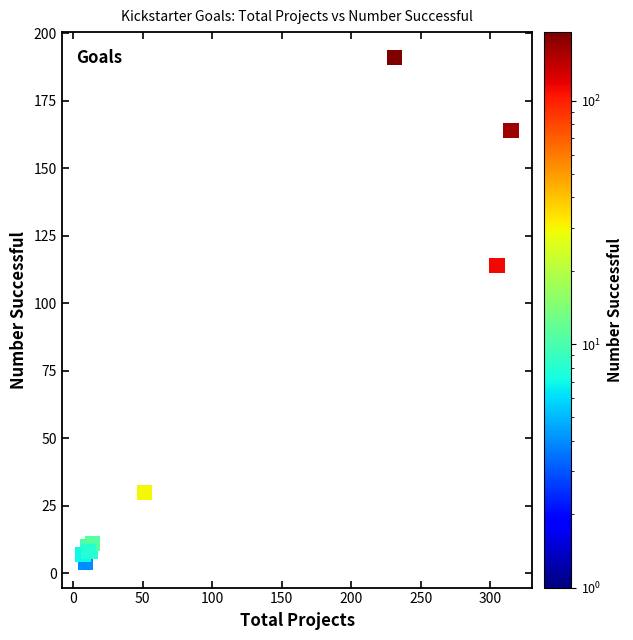

What Y value in the scatter plot is closest to 97?

114